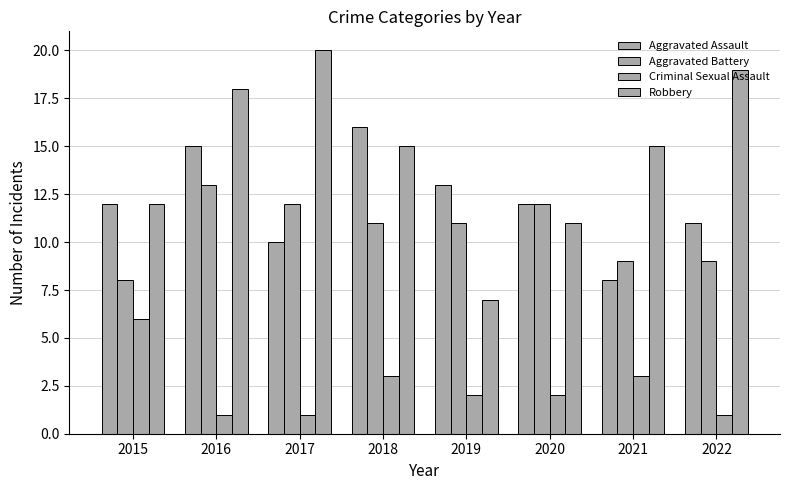

Reading left to right, list all the values displayed in this chart.

Aggravated Assault: 2015=12	2016=15	2017=10	2018=16	2019=13	2020=12	2021=8	2022=11
Aggravated Battery: 2015=8	2016=13	2017=12	2018=11	2019=11	2020=12	2021=9	2022=9
Criminal Sexual Assault: 2015=6	2016=1	2017=1	2018=3	2019=2	2020=2	2021=3	2022=1
Robbery: 2015=12	2016=18	2017=20	2018=15	2019=7	2020=11	2021=15	2022=19